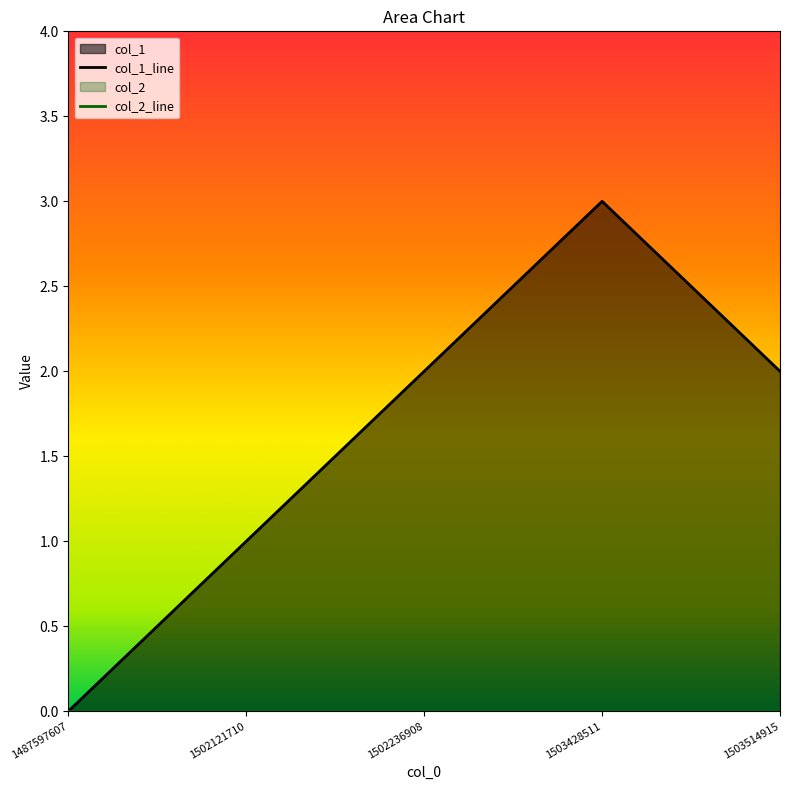

How many distinct data groups are displayed?

1